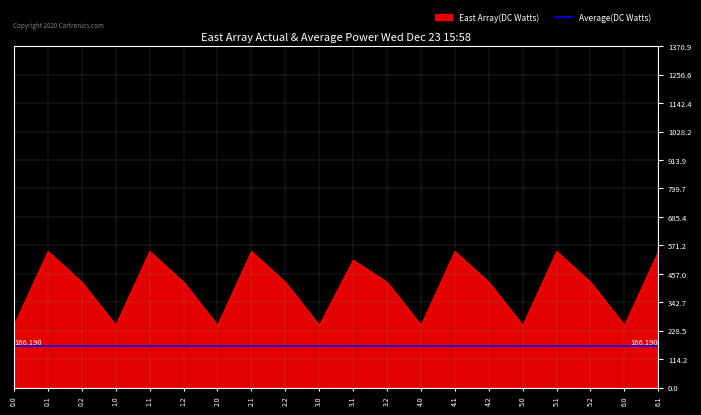

What is the smallest value displayed?

250.9